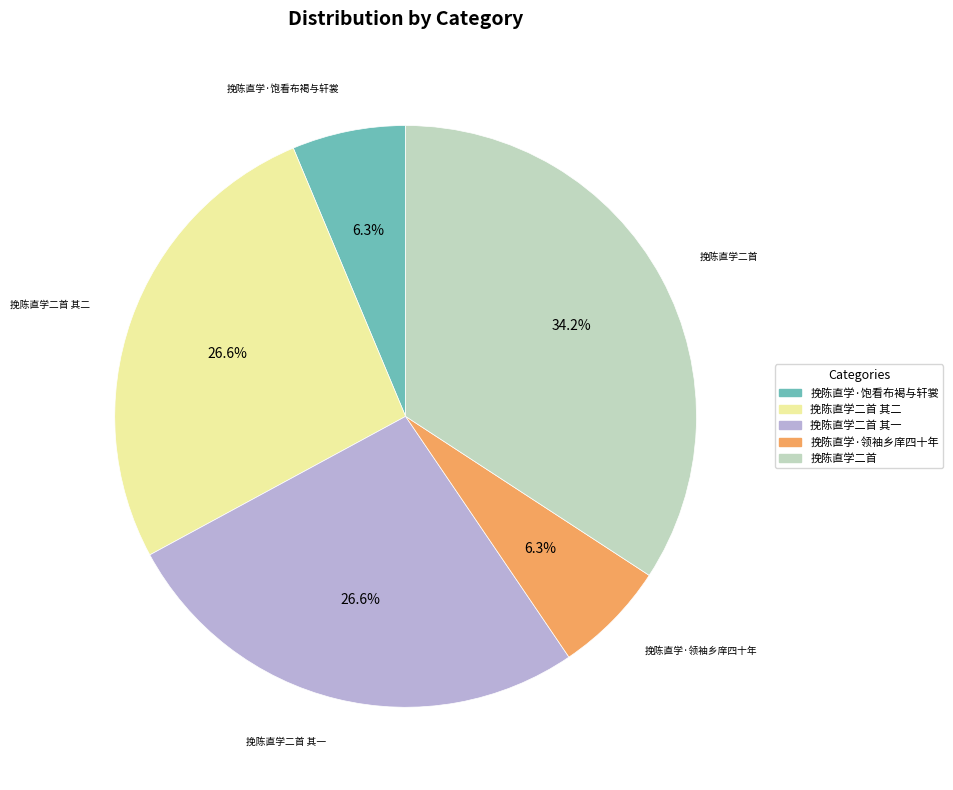

The 挽陈直学·饱看布褐与轩裳 slice represents 6% of the pie. True or false?

True